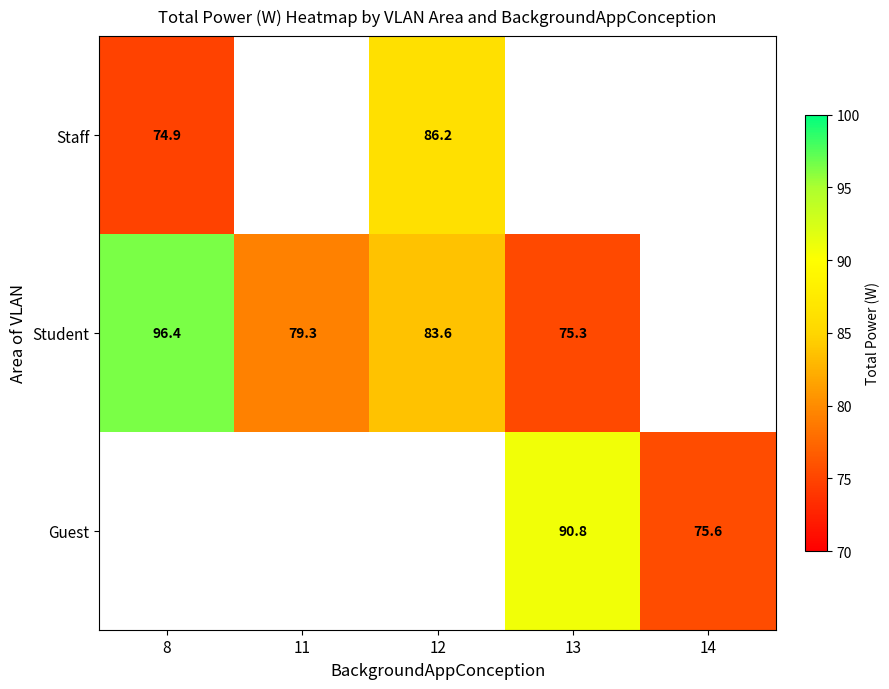

True or false: Student has a value of 48.8 at 8.

False